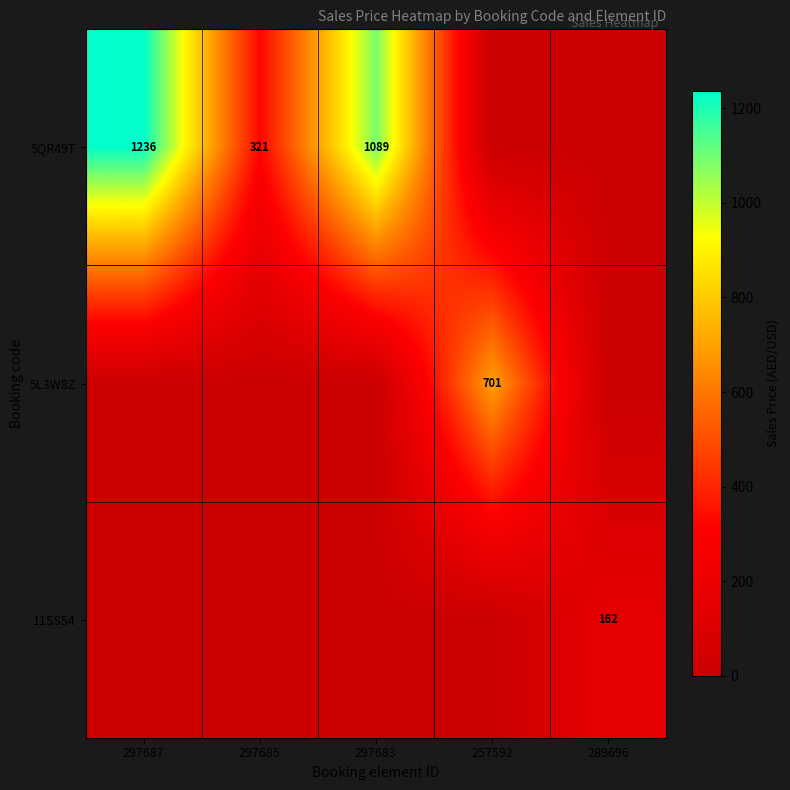

The value of 5QR49T at 297687 is 1236. True or false?

True